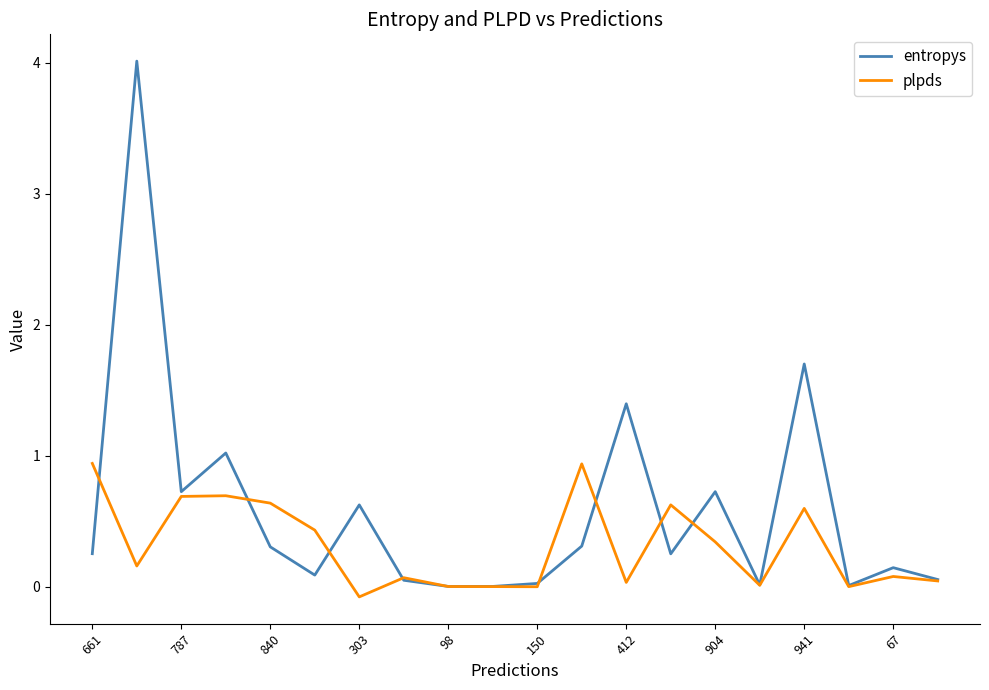

Which series has the widest spread of values?

entropys